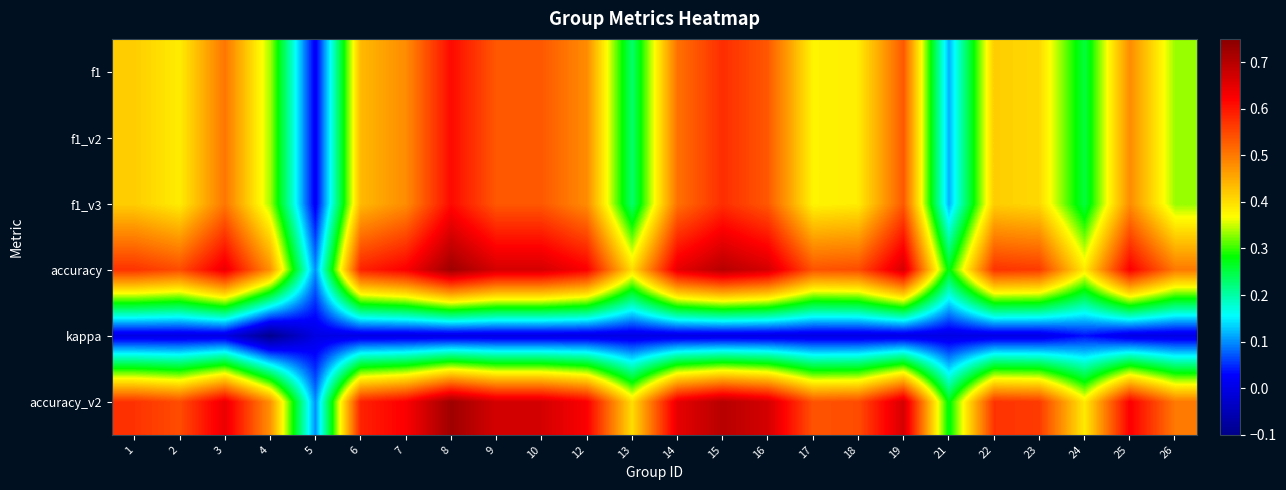

Reading left to right, list all the values displayed in this chart.

f1: 1=0.4	2=0.4	3=0.5	4=0.3	5=0.0	6=0.4	7=0.5	8=0.6	9=0.5	10=0.5	12=0.5	13=0.2	14=0.5	15=0.6	16=0.5	17=0.4	18=0.4	19=0.5	21=0.1	22=0.4	23=0.4	24=0.3	25=0.5	26=0.3
f1_v2: 1=0.4	2=0.4	3=0.5	4=0.3	5=0.0	6=0.4	7=0.5	8=0.6	9=0.5	10=0.5	12=0.5	13=0.2	14=0.5	15=0.6	16=0.5	17=0.4	18=0.4	19=0.5	21=0.1	22=0.4	23=0.4	24=0.3	25=0.5	26=0.3
f1_v3: 1=0.4	2=0.4	3=0.5	4=0.3	5=0.0	6=0.4	7=0.5	8=0.6	9=0.5	10=0.5	12=0.5	13=0.2	14=0.5	15=0.6	16=0.5	17=0.4	18=0.4	19=0.5	21=0.1	22=0.4	23=0.4	24=0.3	25=0.5	26=0.3
accuracy: 1=0.6	2=0.5	3=0.6	4=0.5	5=0.1	6=0.6	7=0.6	8=0.7	9=0.7	10=0.7	12=0.6	13=0.4	14=0.6	15=0.7	16=0.7	17=0.5	18=0.5	19=0.7	21=0.3	22=0.6	23=0.6	24=0.4	25=0.6	26=0.5
kappa: 1=0.0	2=0.0	3=0.0	4=-0.1	5=0.0	6=0.0	7=0.0	8=0.0	9=0.0	10=0.0	12=0.0	13=0.0	14=0.0	15=0.0	16=0.0	17=0.0	18=0.0	19=0.0	21=0.0	22=0.0	23=0.0	24=0.0	25=0.0	26=0.0
accuracy_v2: 1=0.6	2=0.5	3=0.6	4=0.5	5=0.1	6=0.6	7=0.6	8=0.7	9=0.7	10=0.7	12=0.6	13=0.4	14=0.6	15=0.7	16=0.7	17=0.5	18=0.5	19=0.7	21=0.3	22=0.6	23=0.6	24=0.4	25=0.6	26=0.5